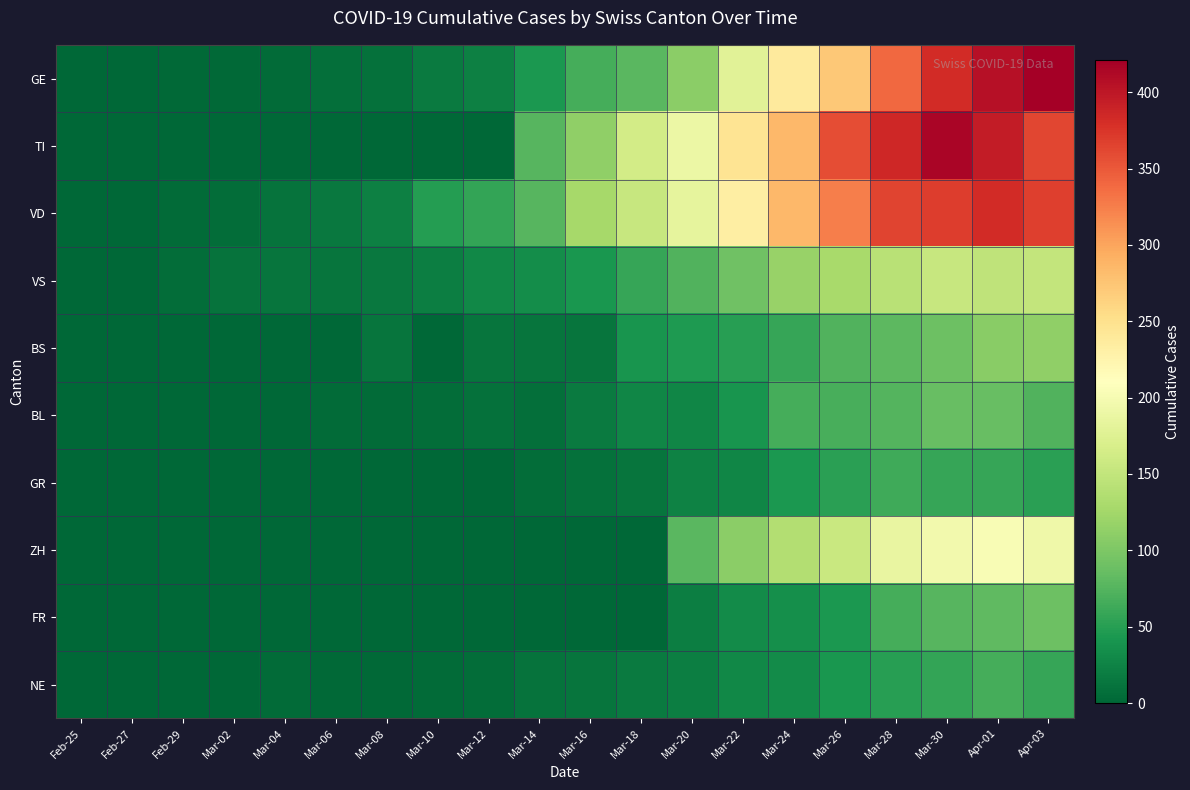

Which series has the largest range (max minus min)?

GE